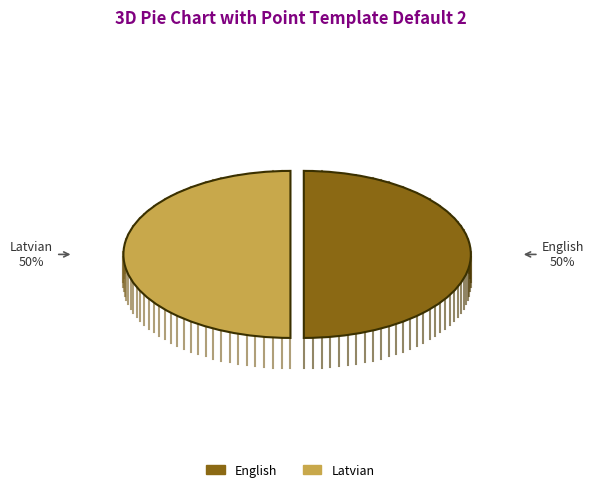

To the nearest percent, what is the combined percentage of Latvian and English?

100%